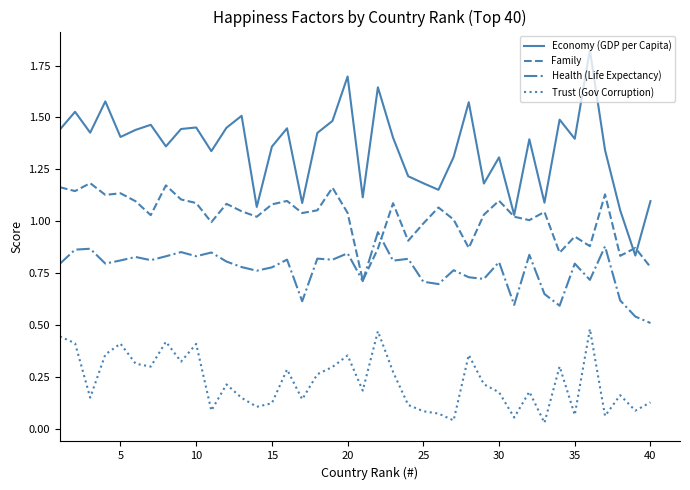

Rank the series by their average value, from lowest to highest.

Trust (Gov Corruption), Health (Life Expectancy), Family, Economy (GDP per Capita)